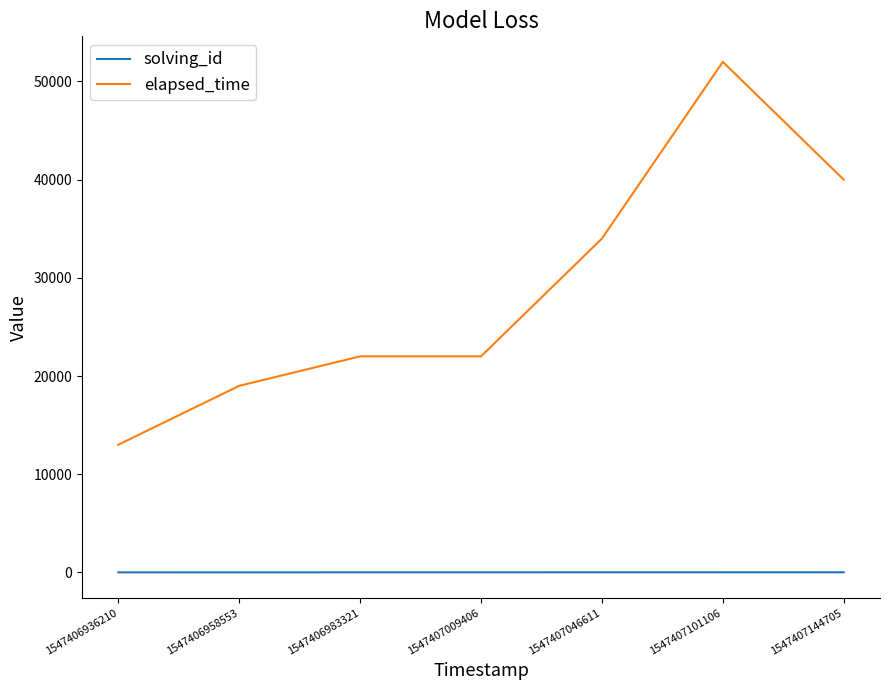

Which series has the widest spread of values?

elapsed_time